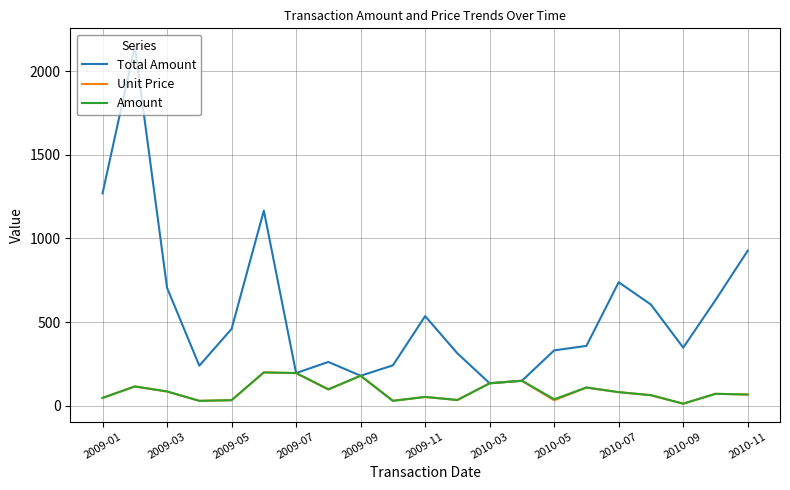

What is the minimum value for Total Amount?

134.0